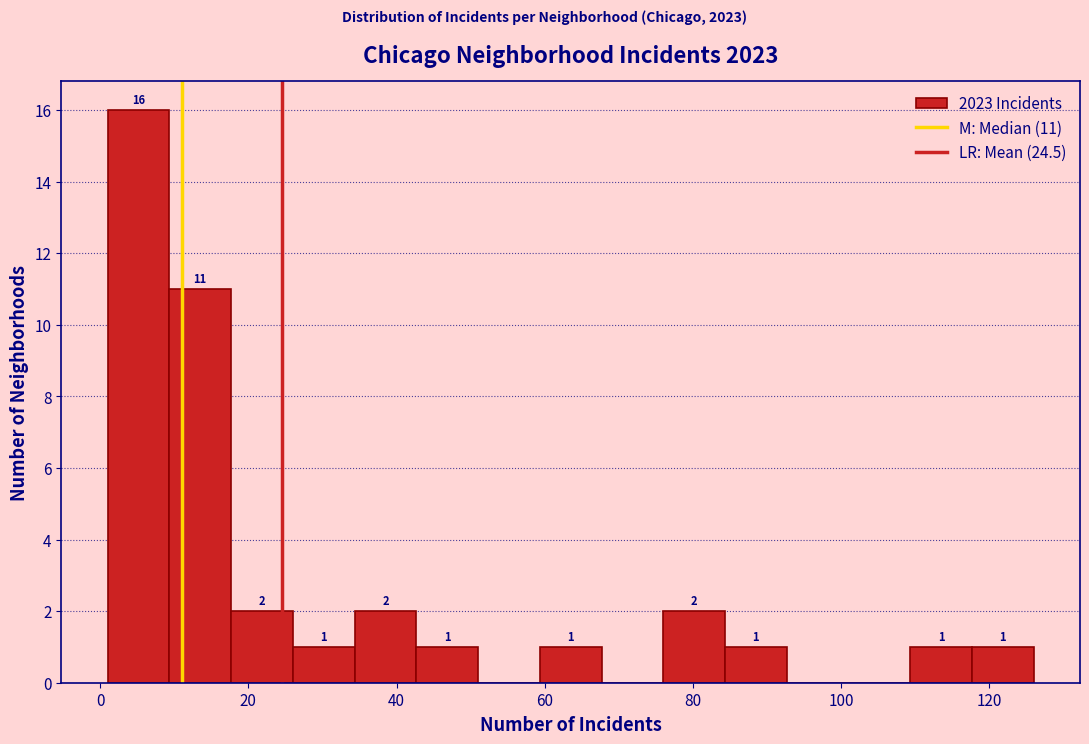

Over which range of the x-axis is the bar tallest?

2 to 10